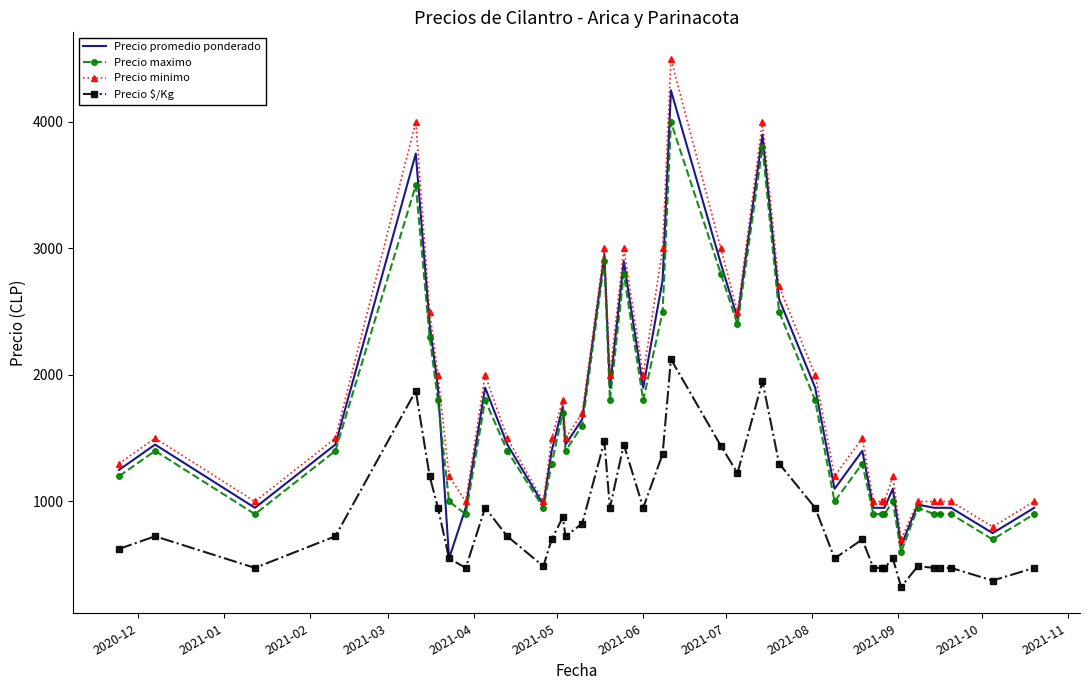

True or false: Precio maximo and Precio $/Kg cross at least once.

False